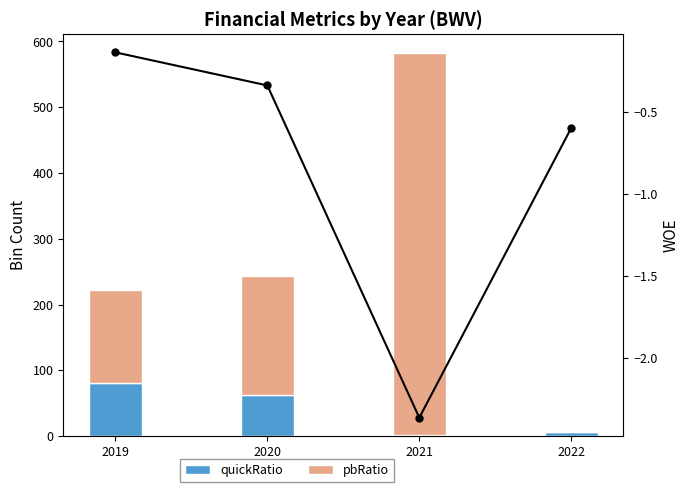

What is the difference between the maximum and minimum values in the roic series?

2.2